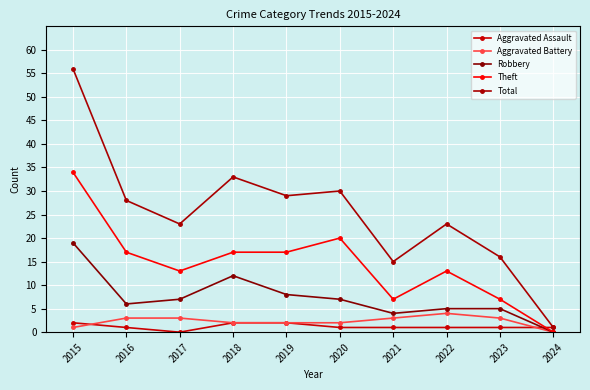

What is the highest value of the Robbery series?

19